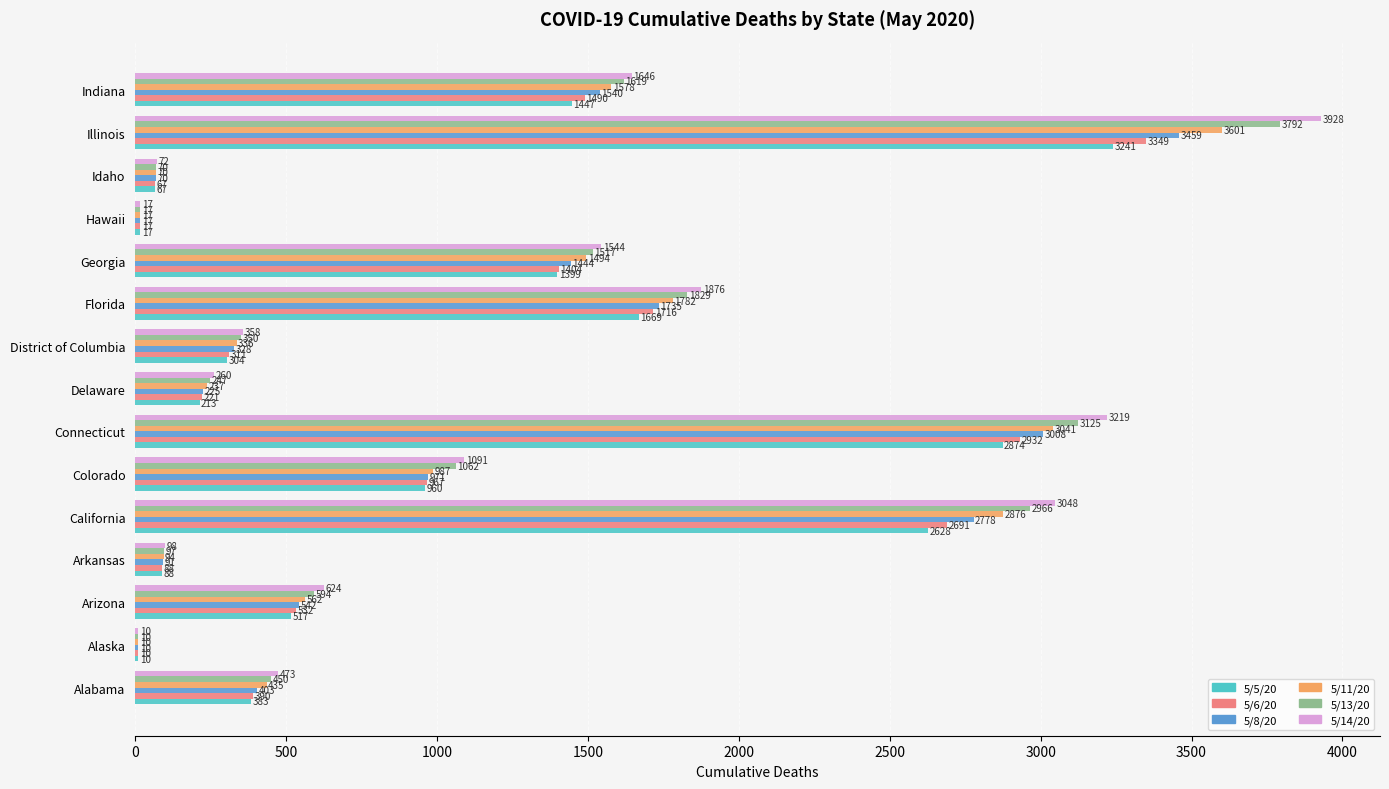

Is the value of 5/14/20 at Connecticut greater than the value of 5/11/20 at Delaware?

Yes